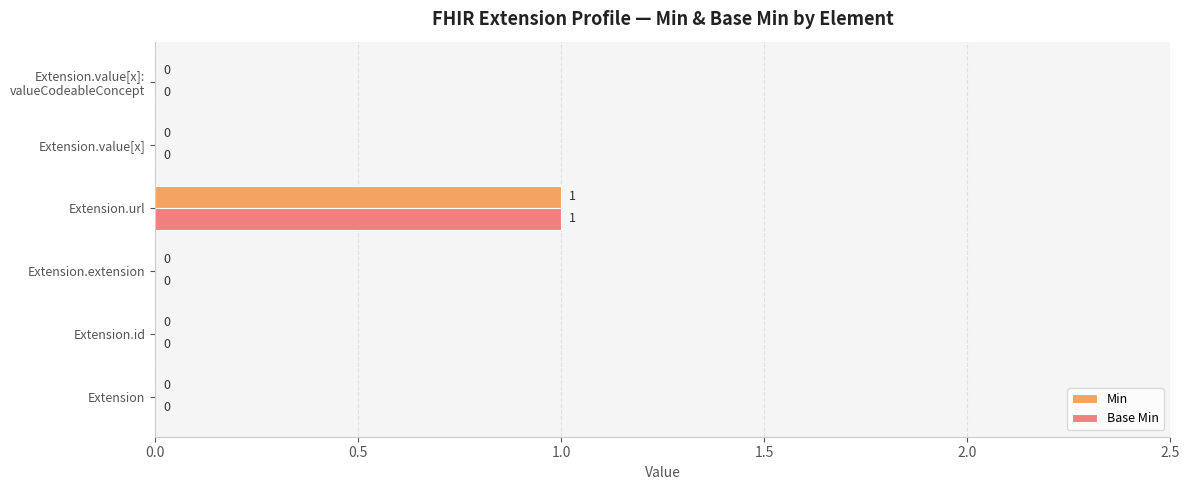

The Min series shows 0 at Extension.extension. True or false?

True